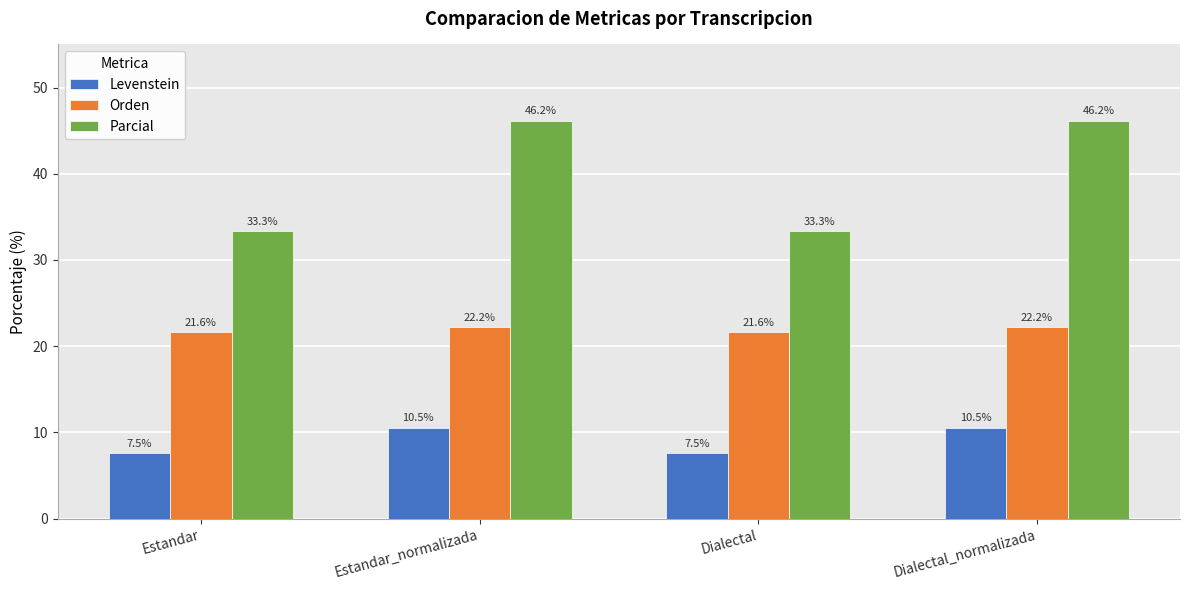

Which series has the widest spread of values?

Parcial